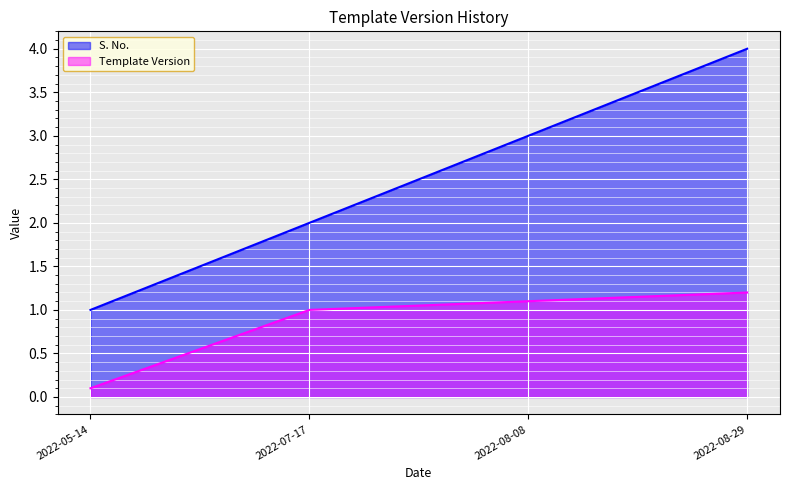

Rank the categories by S. No. value from lowest to highest.

2022-05-14, 2022-07-17, 2022-08-08, 2022-08-29